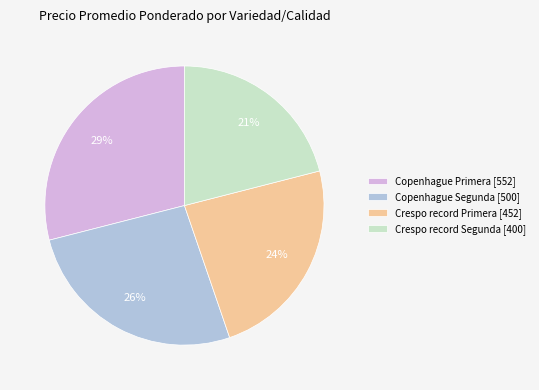

Which category has the biggest portion of the pie?

Copenhague Primera